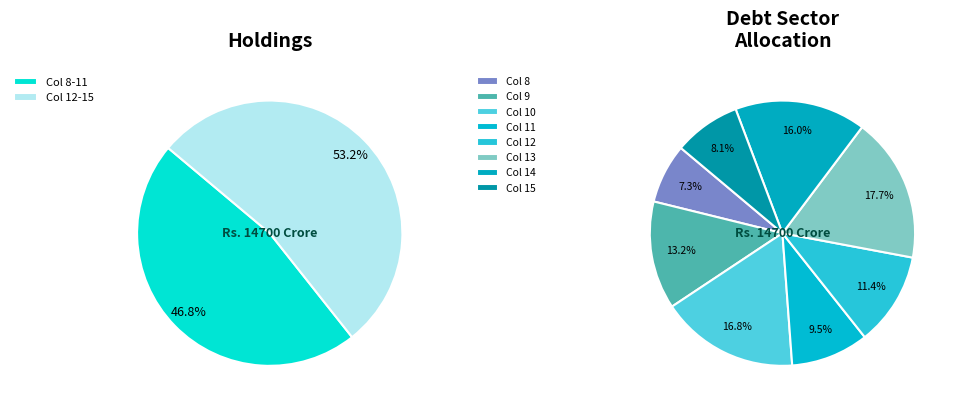

Is the sum of 11 and 12 greater than half?

No